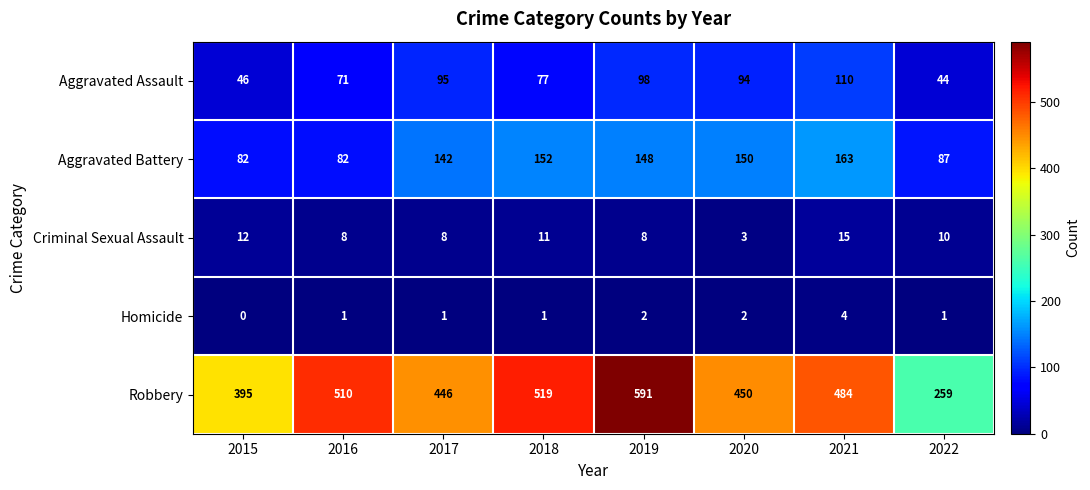

At 2021, list the series in order from smallest to largest.

Homicide, Criminal Sexual Assault, Aggravated Assault, Aggravated Battery, Robbery